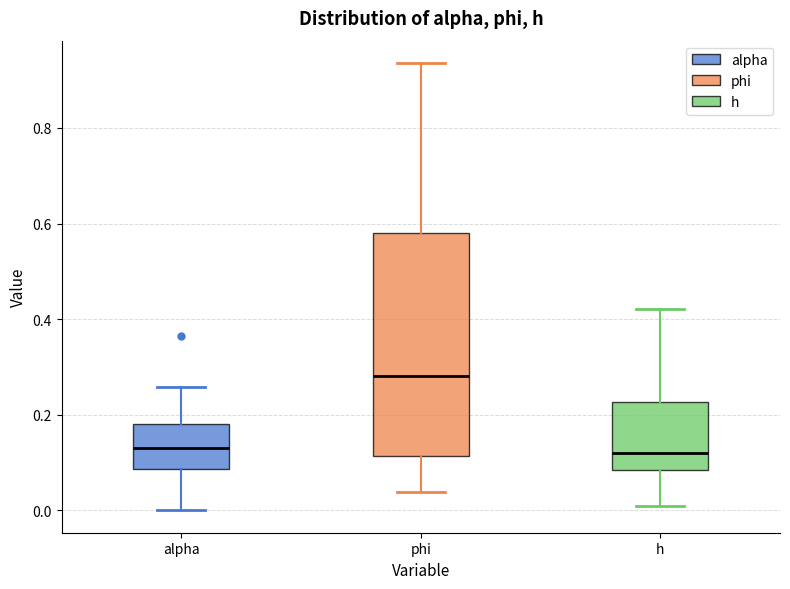

Reading left to right, transcribe this box plot: for each box, give where its median line is, the range the box spans, and where its two whiskers end, as read against the y-axis. The values are not printed on the chart, so give them approximately, as read against the axis.

alpha: median 0.14, box 0.08 to 0.18, whiskers 0.00 to 0.26
phi: median 0.28, box 0.12 to 0.58, whiskers 0.04 to 0.94
h: median 0.12, box 0.08 to 0.22, whiskers 0.00 to 0.42